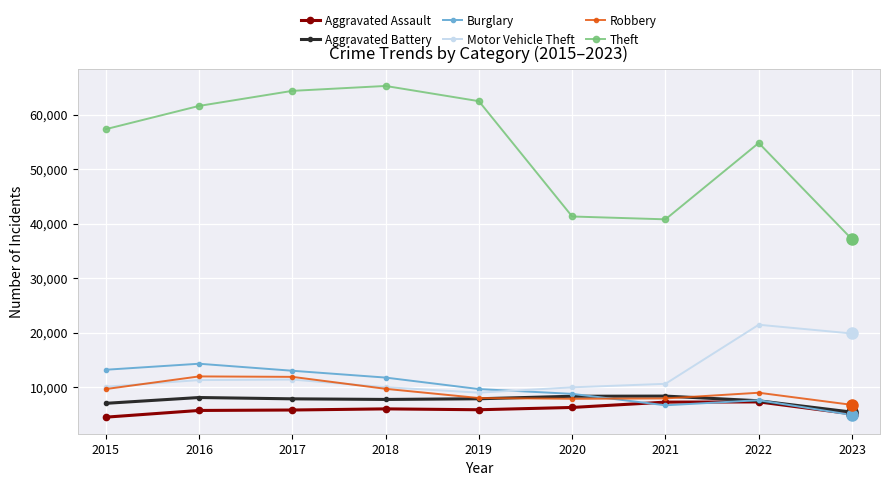

True or false: Aggravated Assault and Theft cross at least once.

False